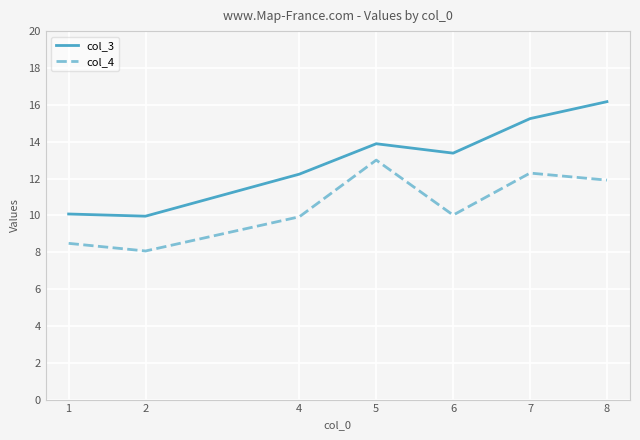

In col_3, how many points are higher than both neighbors (excluding endpoints)?

1